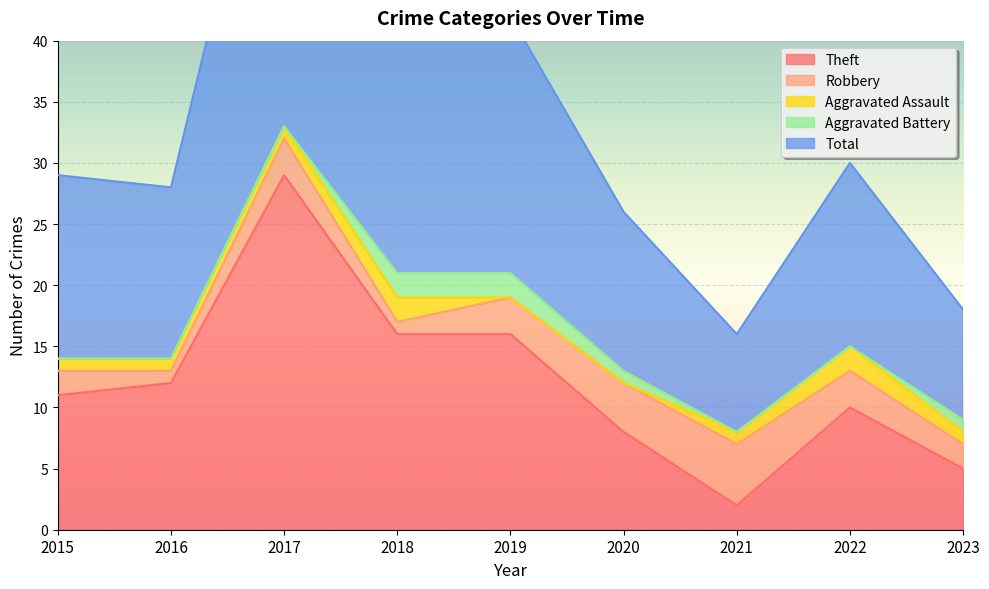

The value of Aggravated Battery at 2022 is 1. True or false?

False